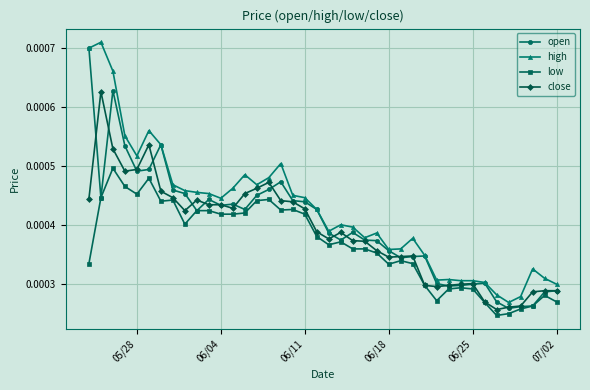

How many close values are between 0 and 1?

40